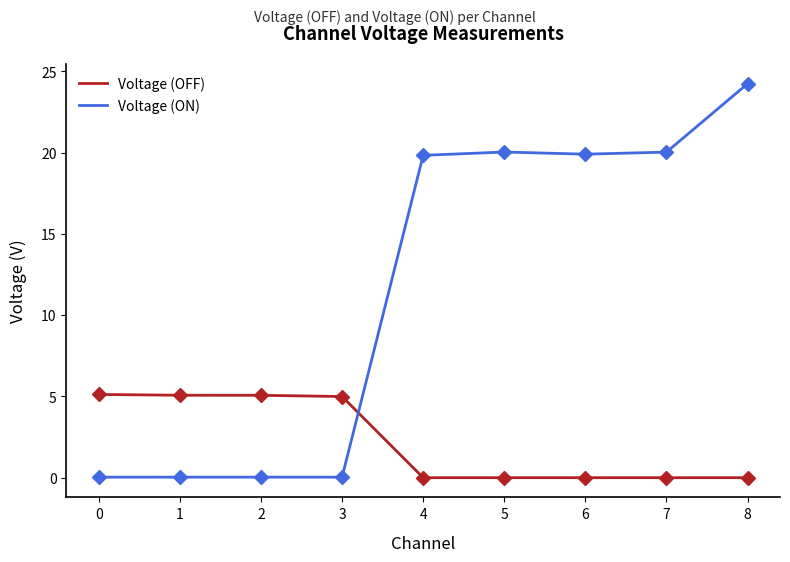

At how many categories does at least one series exceed 16?

5